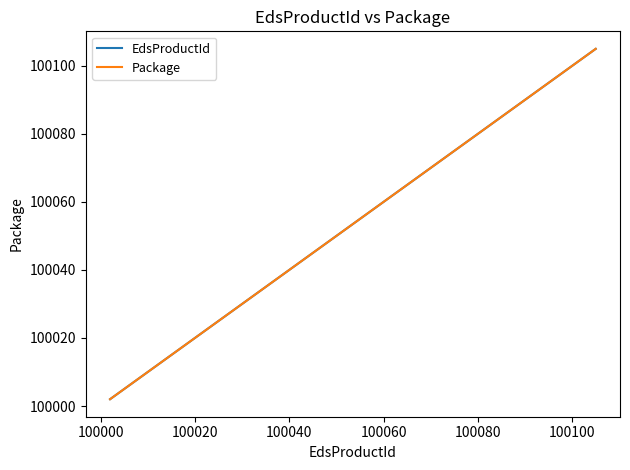

Reading left to right, extract all data points from this chart.

EdsProductId: 100002	100003	100004	100005	100006	100007	100008	100011	100012	100018	100019	100029	100031	100040	100105
Package: 100002	100003	100004	100005	100006	100007	100008	100011	100012	100018	100019	100029	100031	100040	100105